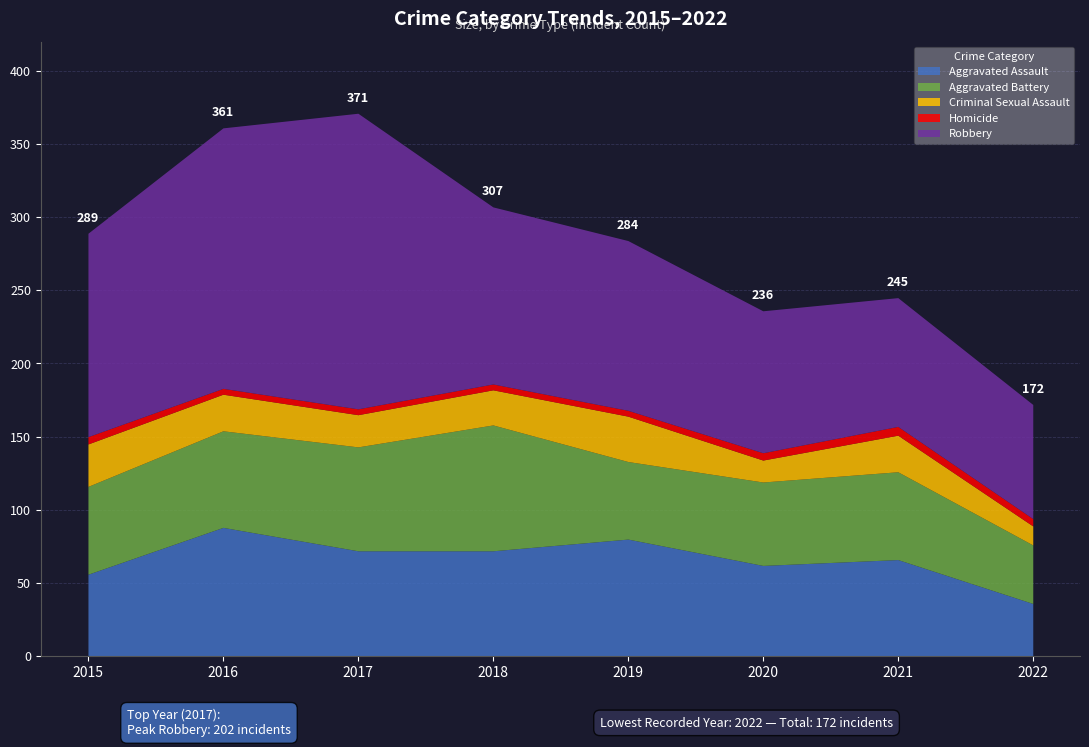

What are all the series names shown in the legend?

Aggravated Assault, Aggravated Battery, Criminal Sexual Assault, Homicide, Robbery